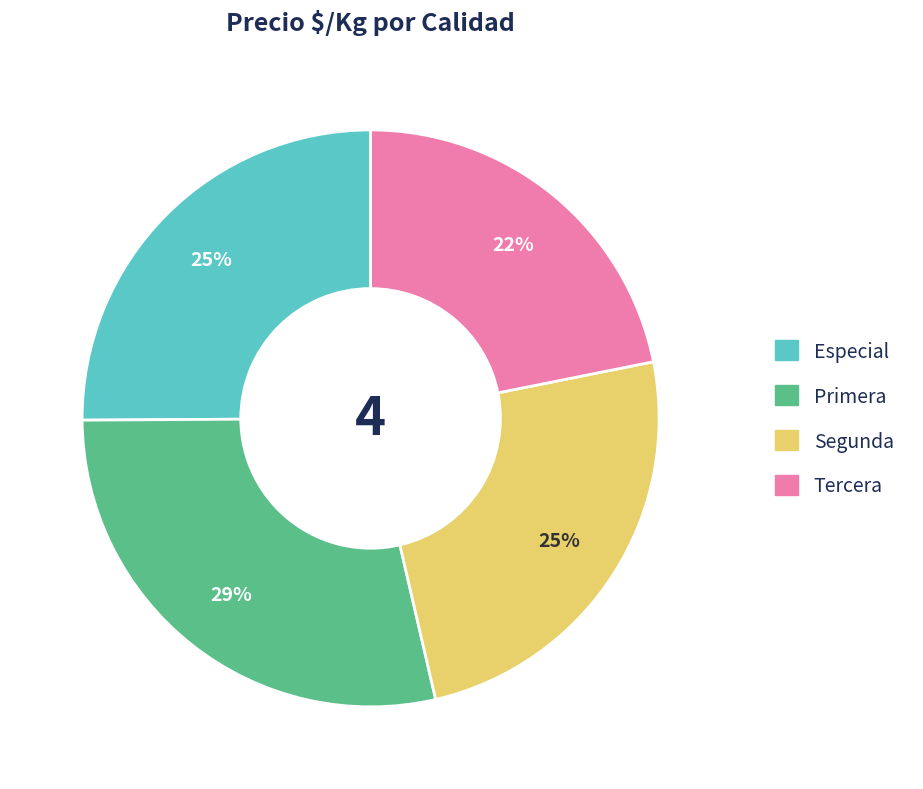

What is the smallest slice in the pie chart?

Tercera